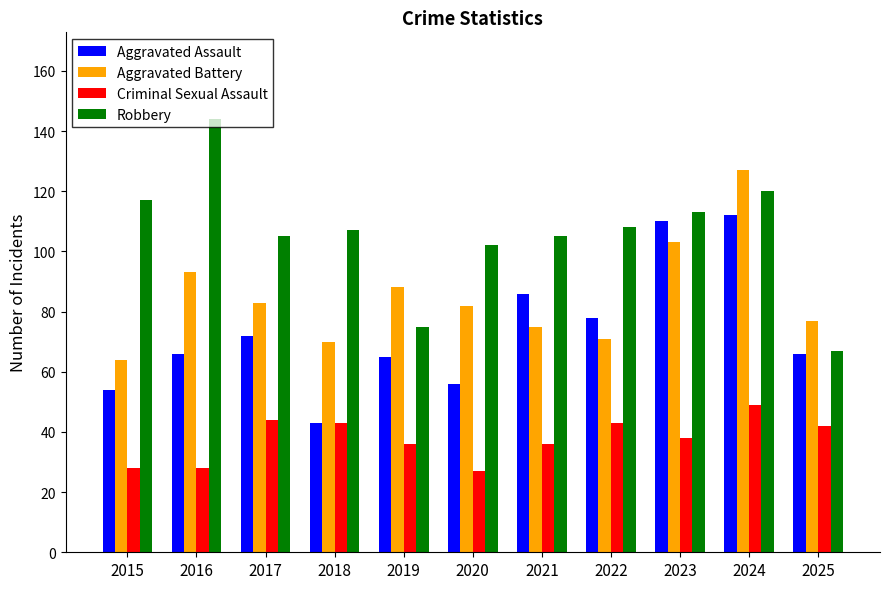

Count the number of data series in this chart.

4